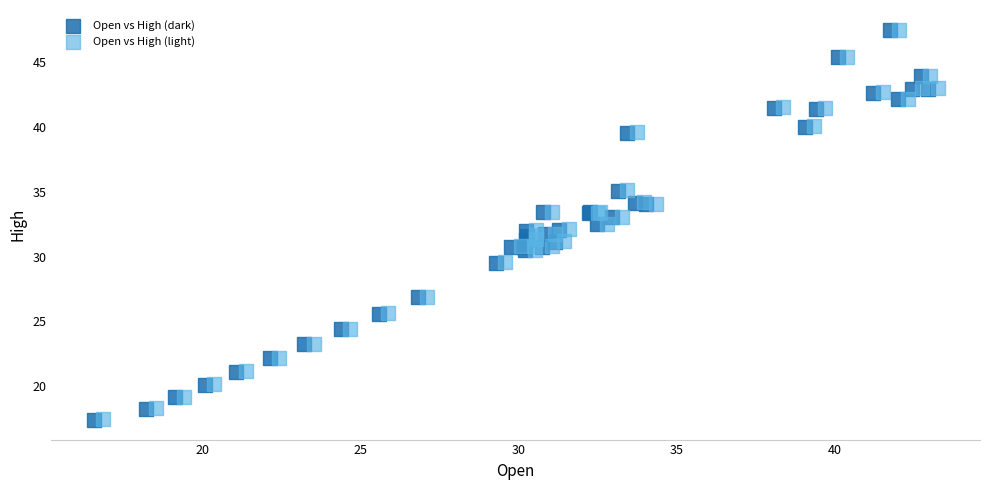

What are all the series names shown in the legend?

Open vs High (dark), Open vs High (light)